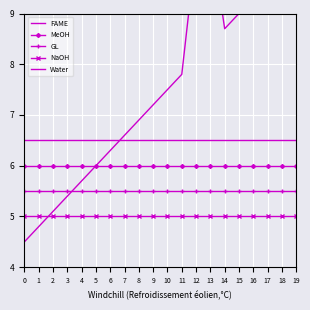

Reading left to right, what are all the values shown in this chart?

FAME: 0=6.5	1=6.5	2=6.5	3=6.5	4=6.5	5=6.5	6=6.5	7=6.5	8=6.5	9=6.5	10=6.5	11=6.5	12=6.5	13=6.5	14=6.5	15=6.5	16=6.5	17=6.5	18=6.5	19=6.5
MeOH: 0=6.0	1=6.0	2=6.0	3=6.0	4=6.0	5=6.0	6=6.0	7=6.0	8=6.0	9=6.0	10=6.0	11=6.0	12=6.0	13=6.0	14=6.0	15=6.0	16=6.0	17=6.0	18=6.0	19=6.0
GL: 0=5.5	1=5.5	2=5.5	3=5.5	4=5.5	5=5.5	6=5.5	7=5.5	8=5.5	9=5.5	10=5.5	11=5.5	12=5.5	13=5.5	14=5.5	15=5.5	16=5.5	17=5.5	18=5.5	19=5.5
NaOH: 0=5.0	1=5.0	2=5.0	3=5.0	4=5.0	5=5.0	6=5.0	7=5.0	8=5.0	9=5.0	10=5.0	11=5.0	12=5.0	13=5.0	14=5.0	15=5.0	16=5.0	17=5.0	18=5.0	19=5.0
Water: 0=4.5	1=4.8	2=5.1	3=5.4	4=5.7	5=6.0	6=6.3	7=6.6	8=6.9	9=7.2	10=7.5	11=7.8	12=10.3	13=10.6	14=8.7	15=9.0	16=11.5	17=9.6	18=9.9	19=10.2